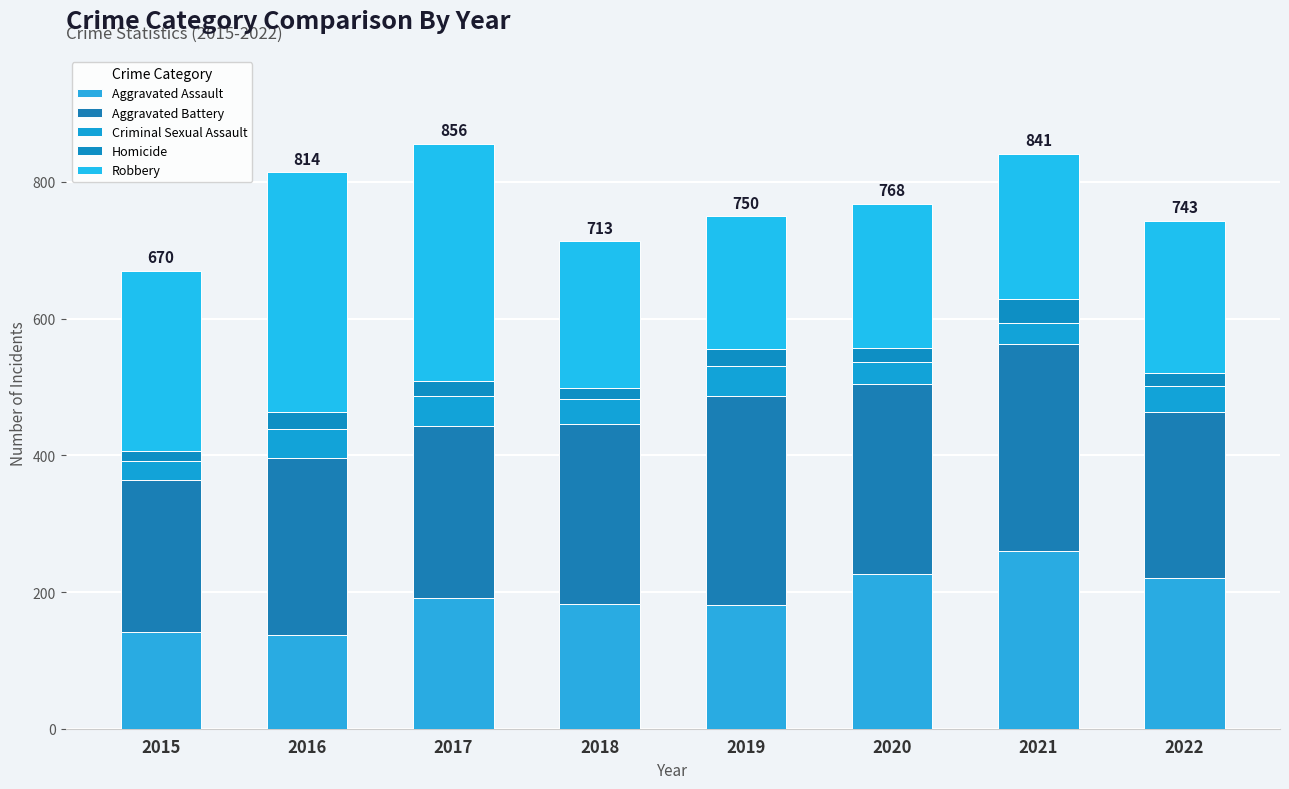

The Aggravated Assault series shows 191 at 2017. True or false?

True